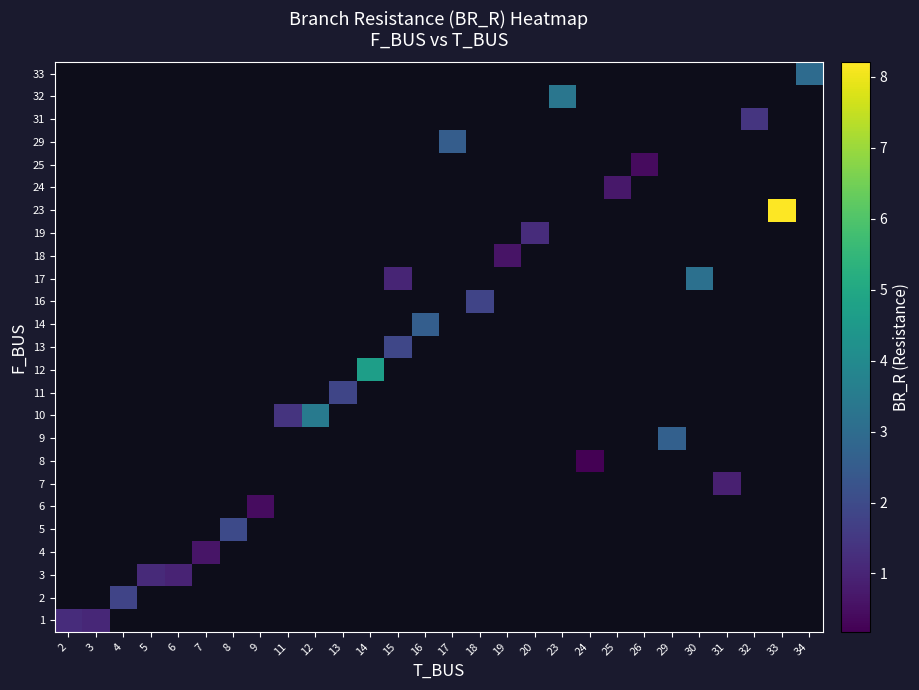

At how many categories does at least one series exceed 3?

5